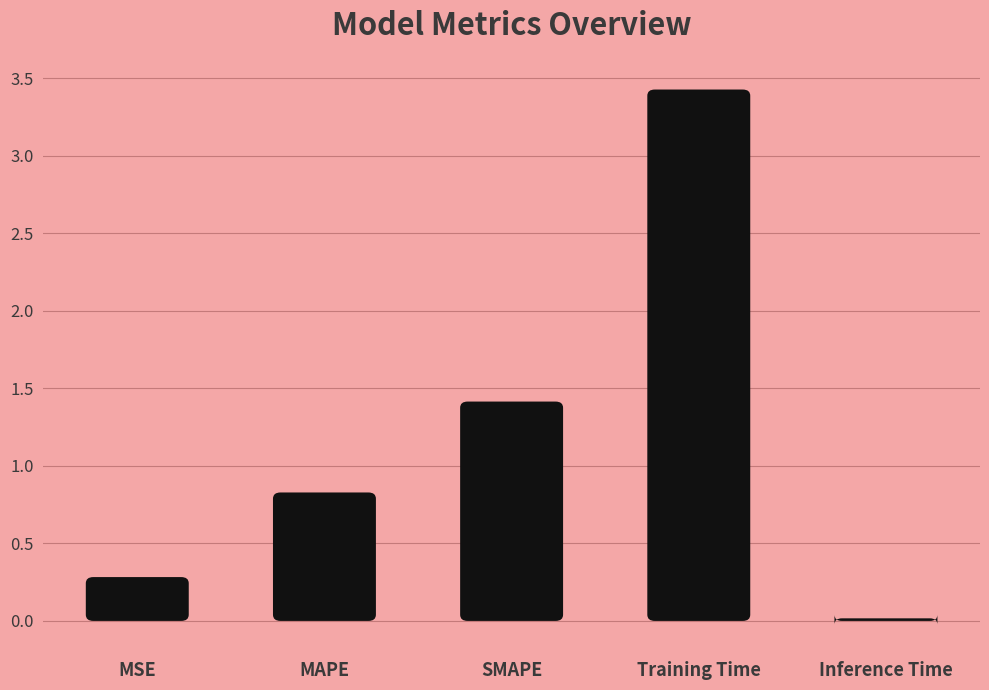

What is the change in value from MSE to SMAPE?

+1.1